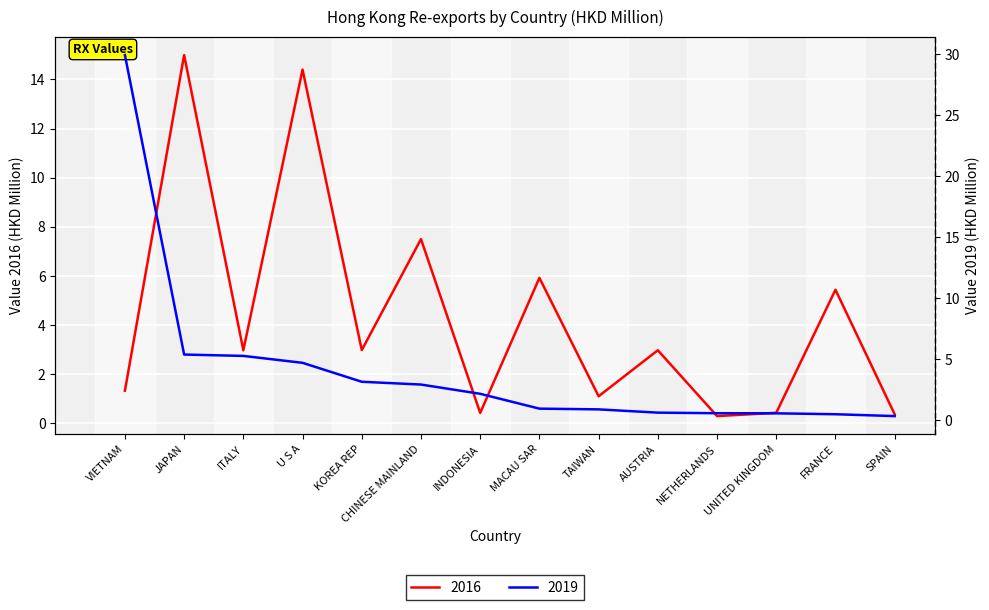

What is the smallest value displayed?

0.3